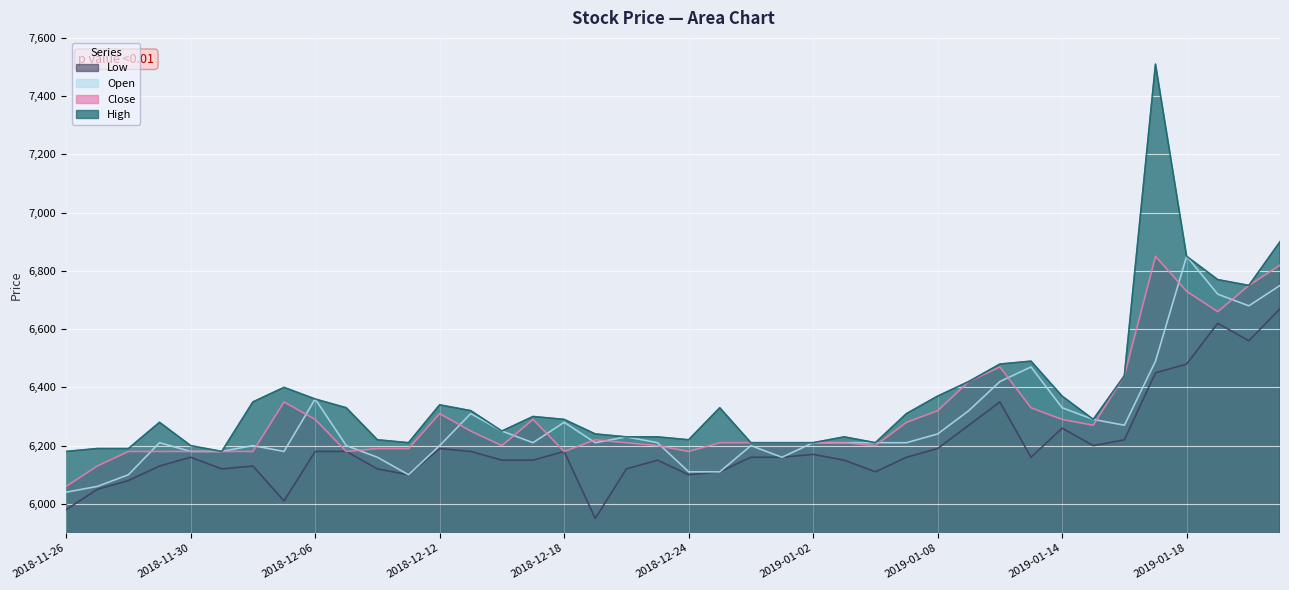

What is the sum of all Open values?

251120